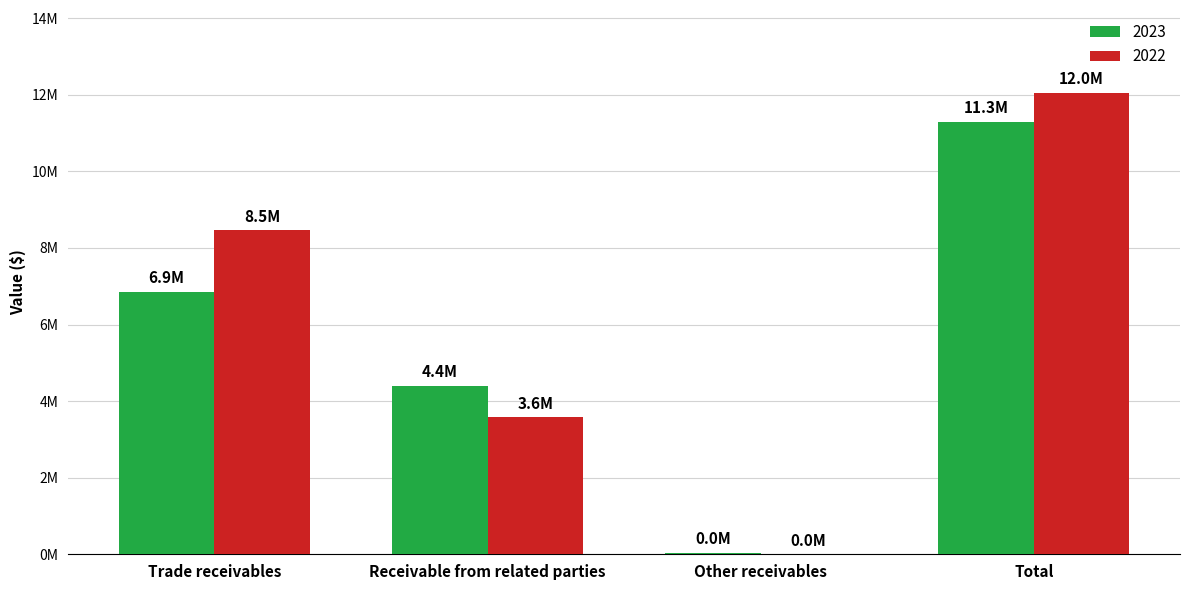

What position from the left is Receivable from related parties?

2